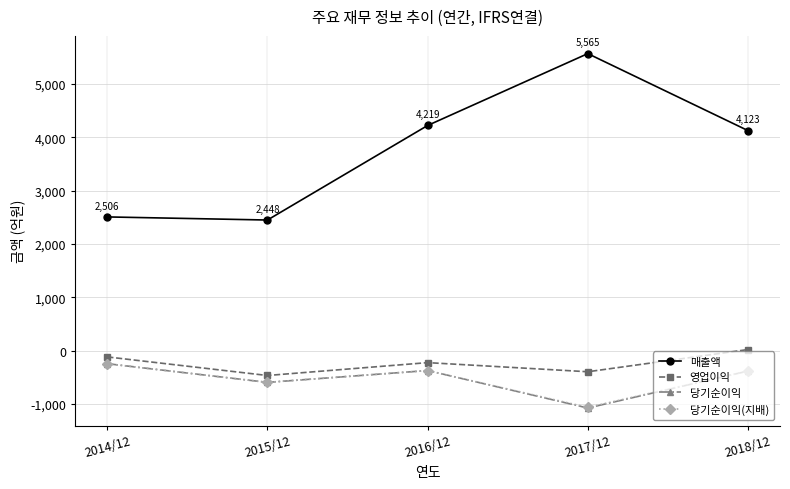

What is the sum of all 당기순이익(지배) values?

-2652